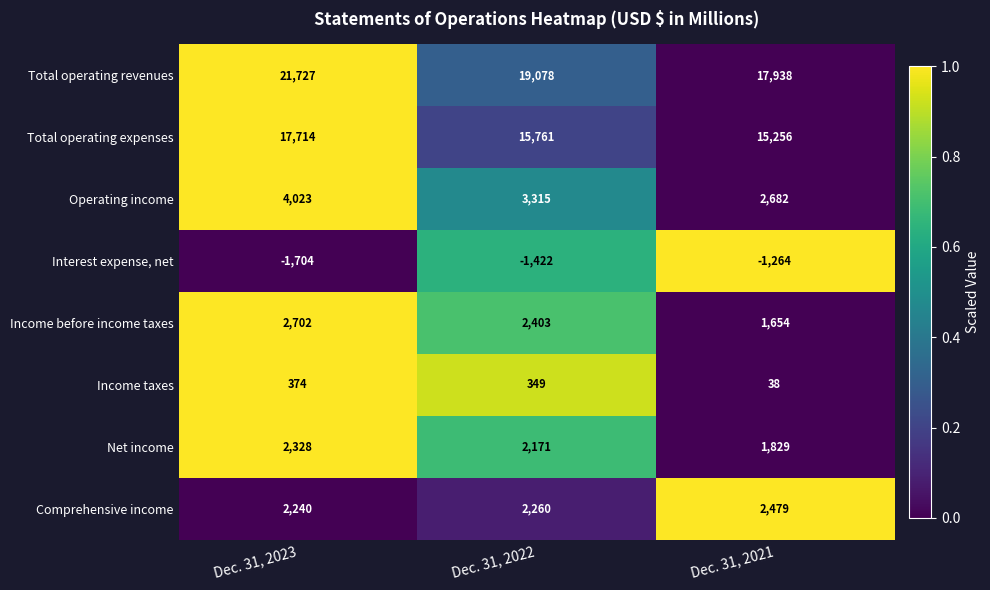

Read the Income before income taxes value at Dec. 31, 2022, to the nearest 100.

2400